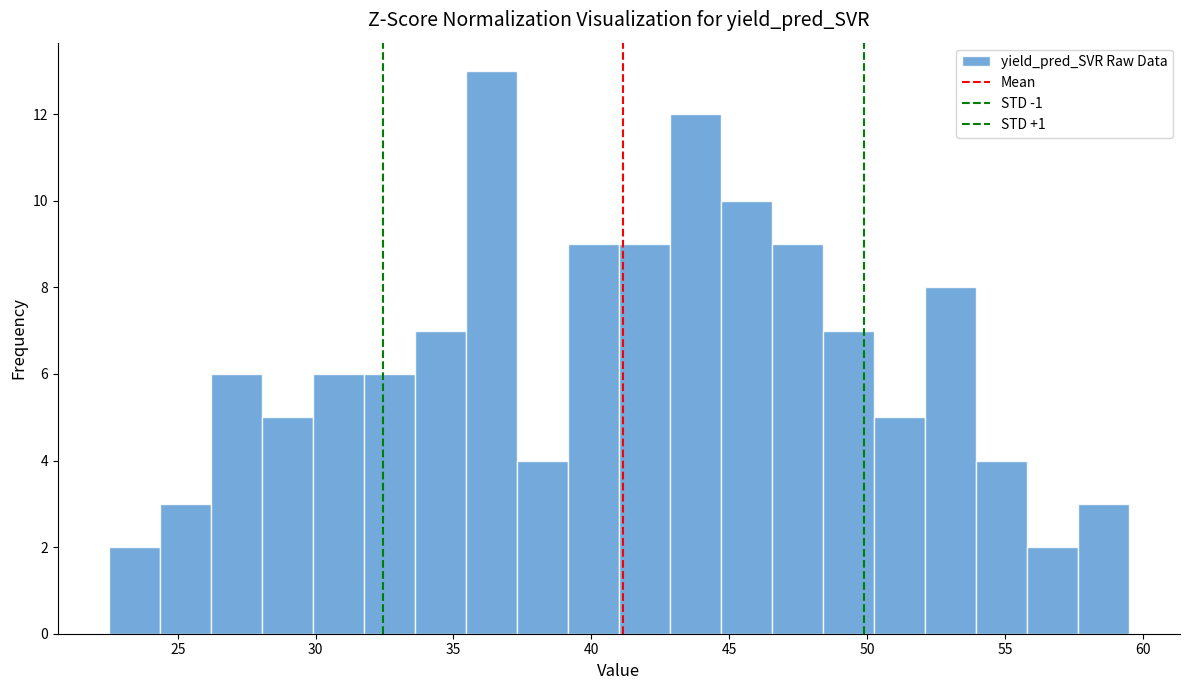

Read against the x-axis, roughly where is the centre of the tallest bar?

36.5